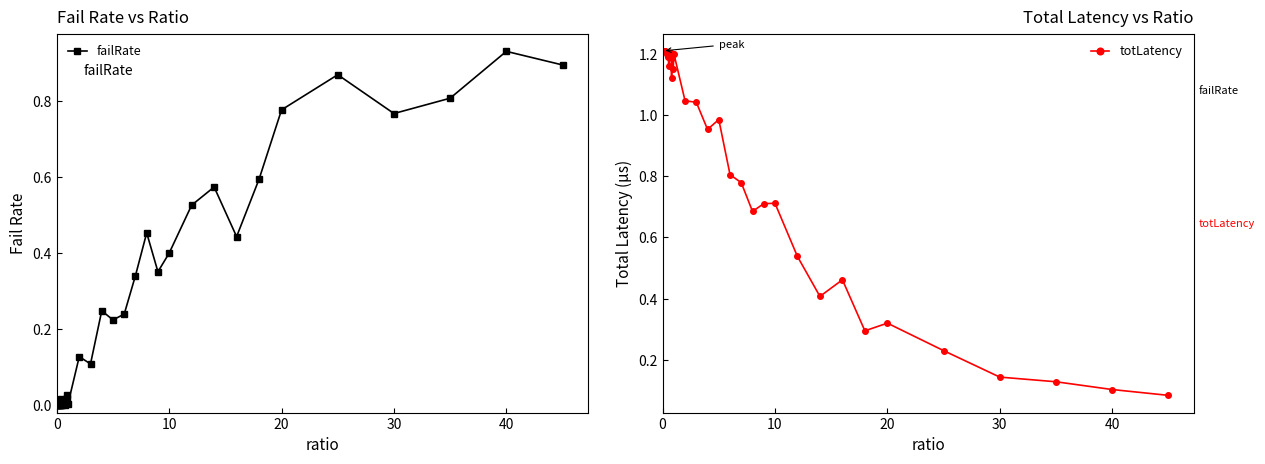

List the series in order of their overall mean, lowest first.

failRate, totLatency